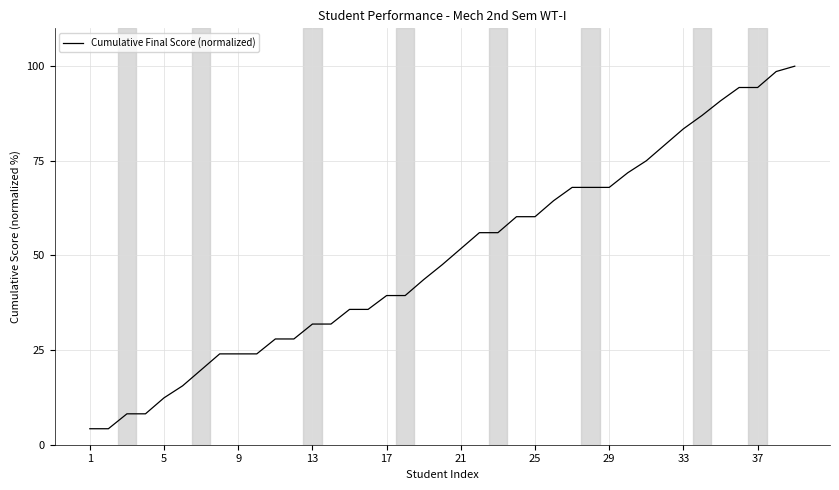

What is the maximum value shown in the chart?

100.0